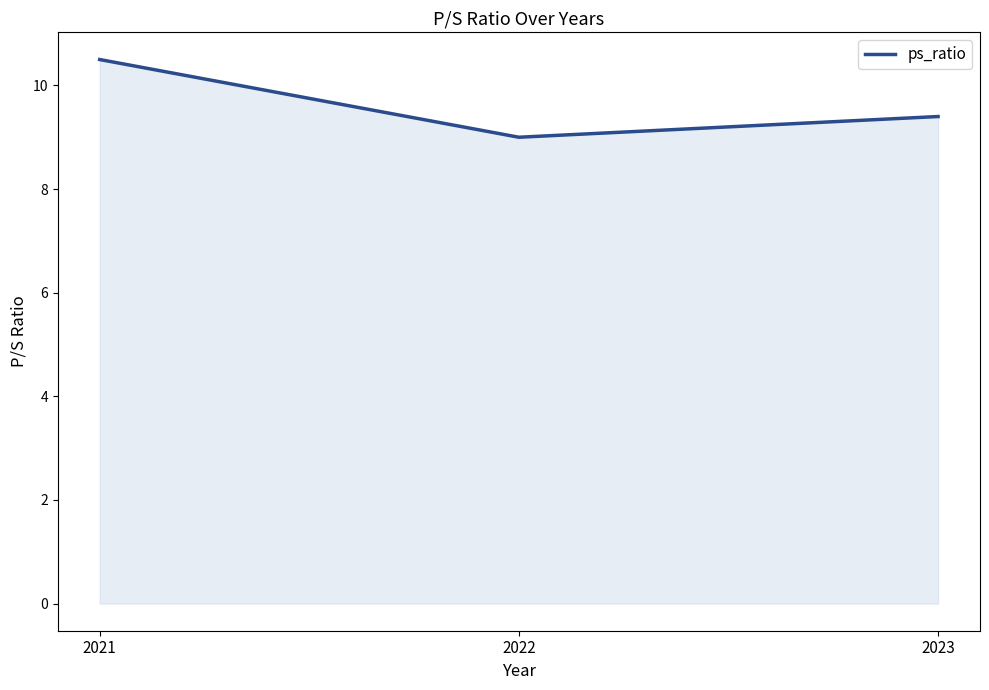

Reading left to right, what are all the values shown in this chart?

2021=10.5	2022=9.0	2023=9.4